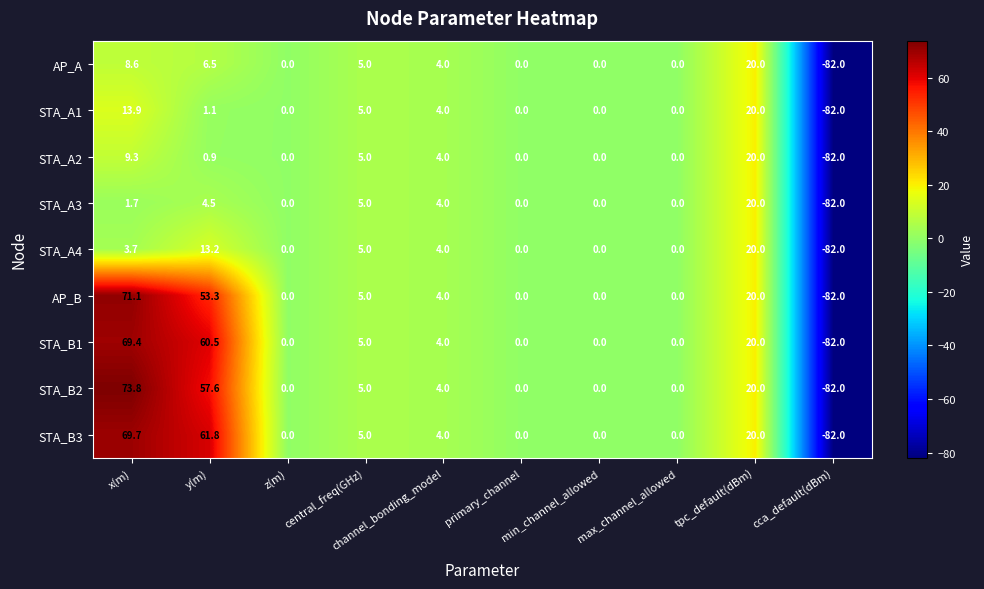

At which category is the sum across all series the highest?

x(m)